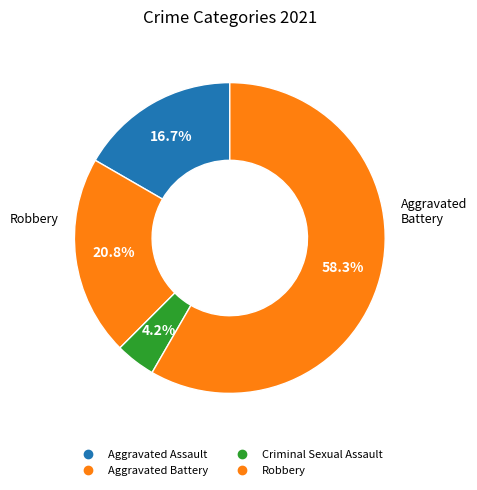

Between Criminal Sexual Assault and Robbery, which is larger?

Robbery